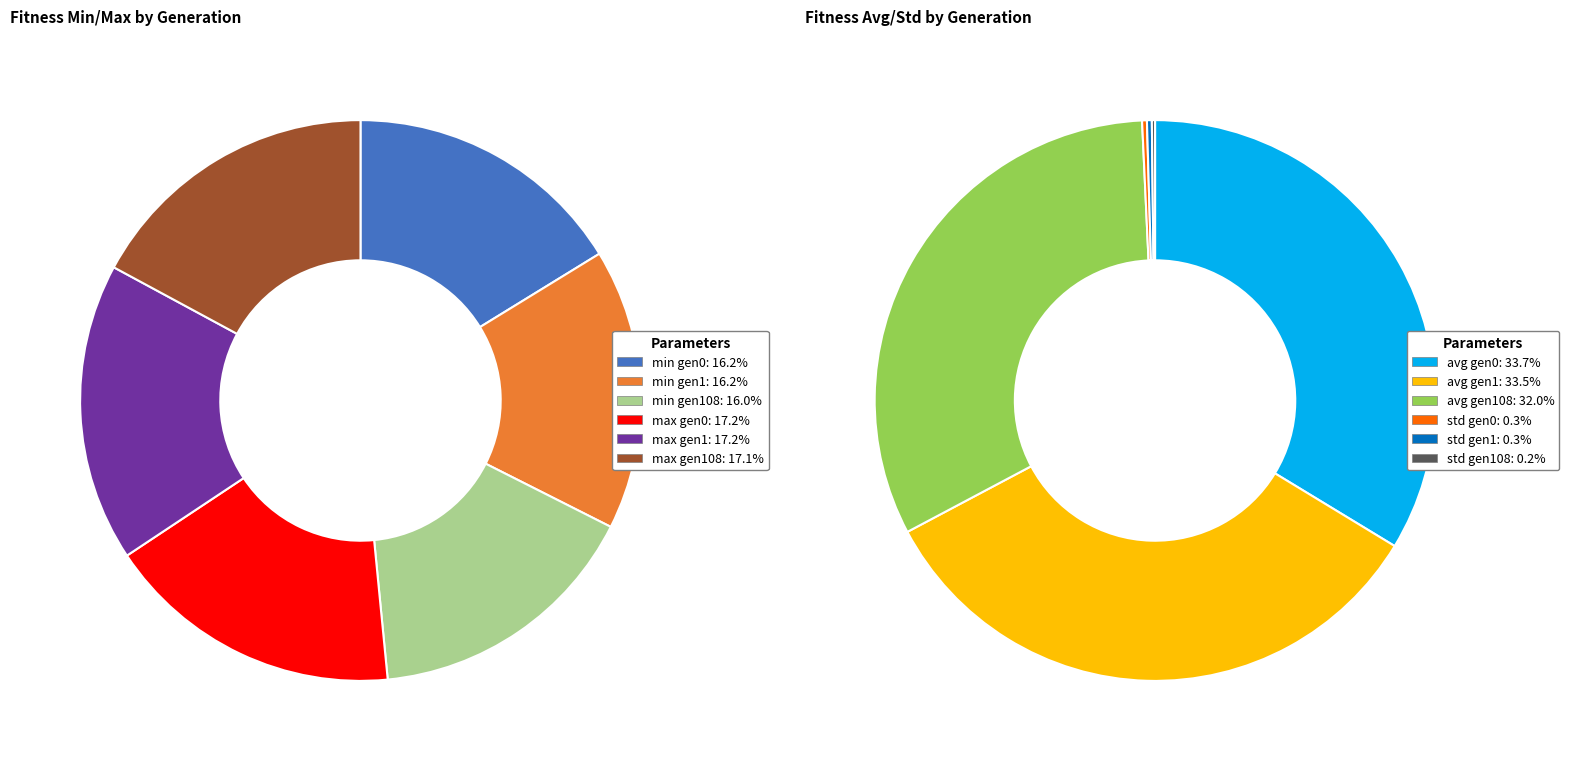

Is there any slice that represents more than half of the pie?

No